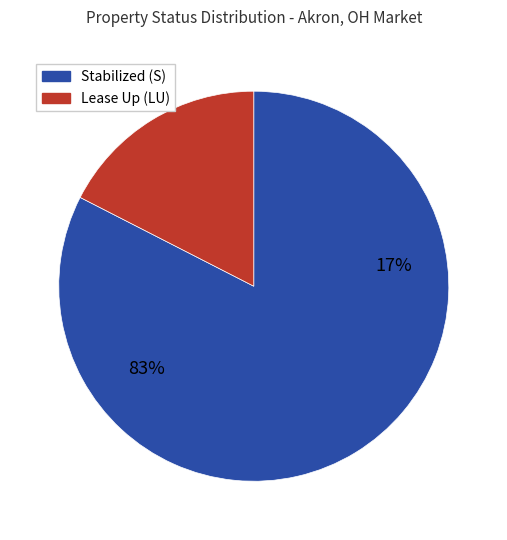

How many segments does this pie chart have?

2